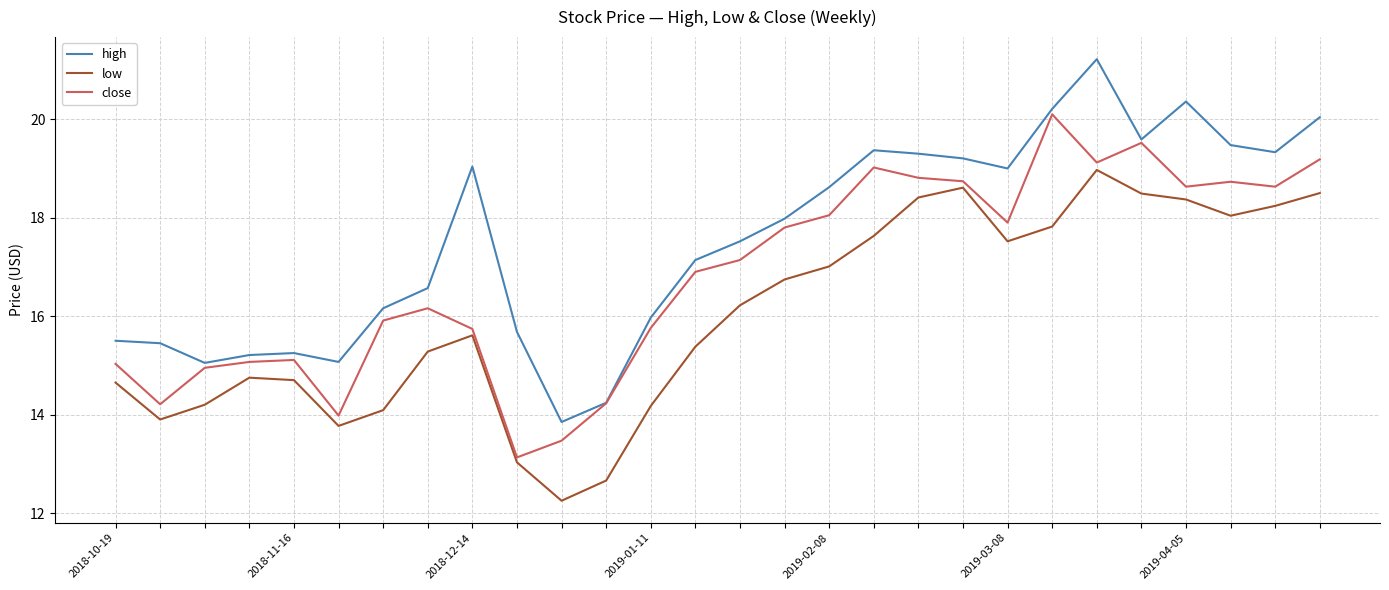

Rank the series by their maximum value, from highest to lowest.

high, close, low